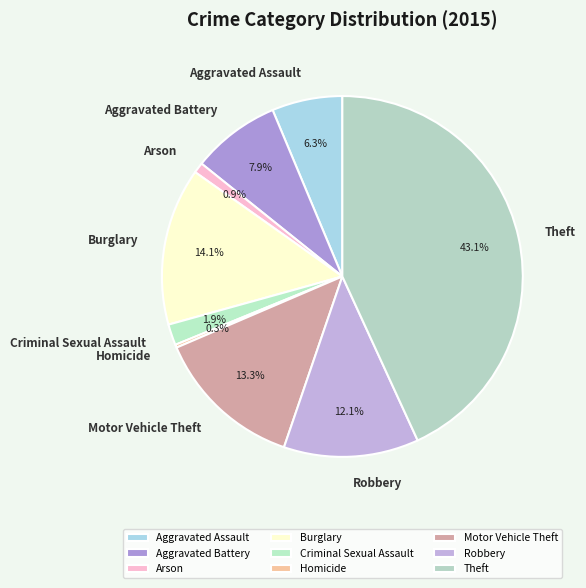

To the nearest percent, what portion does Robbery represent?

12%